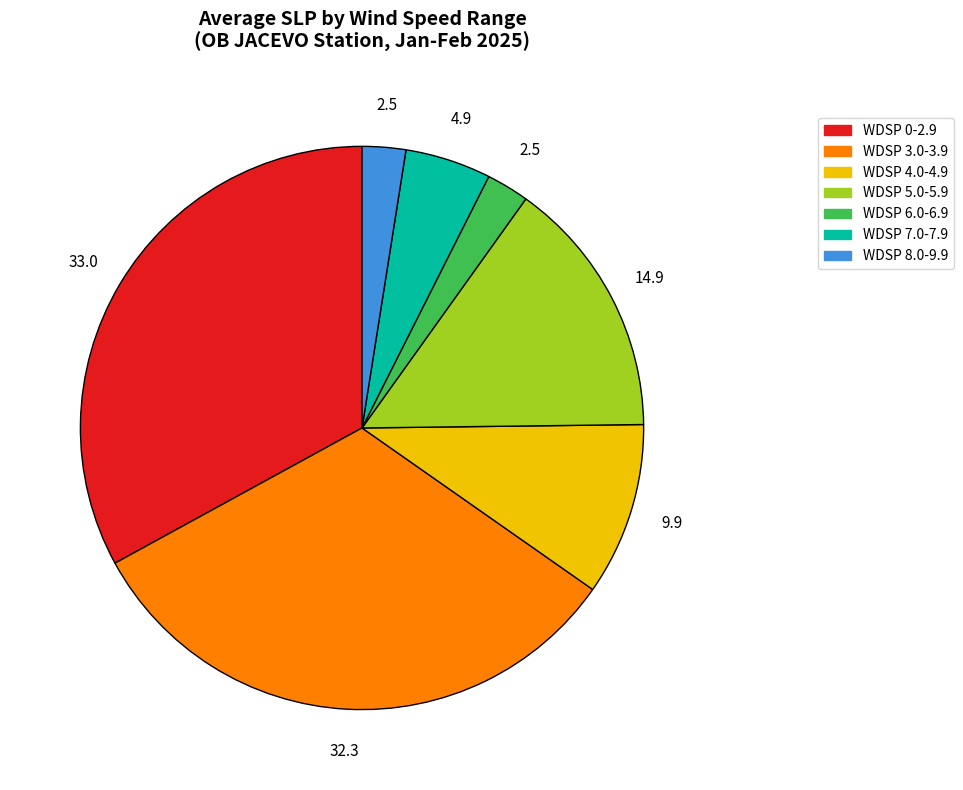

How many slices are in this pie chart?

7